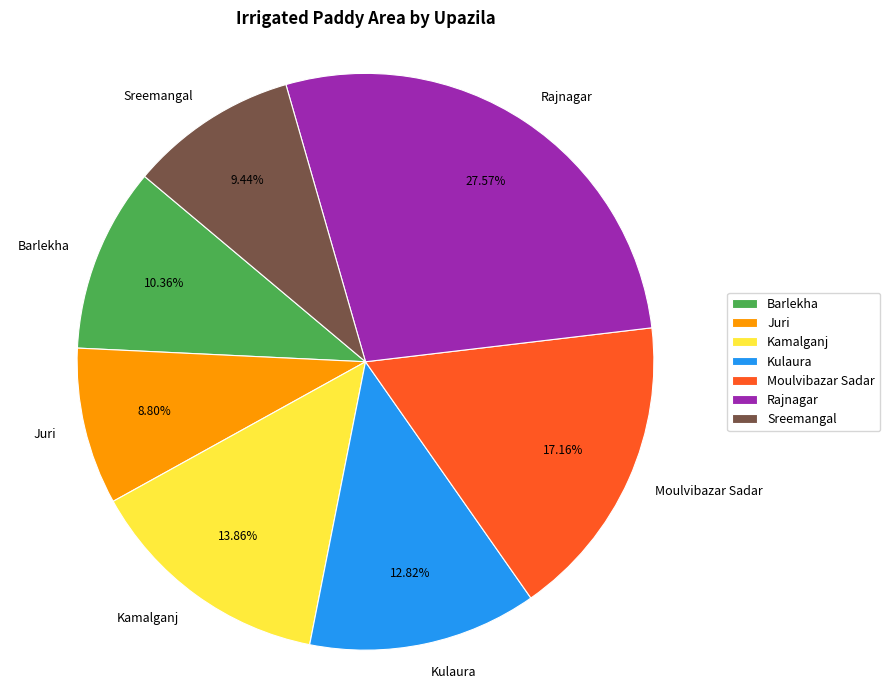

Which has a higher value, Kulaura or Sreemangal?

Kulaura